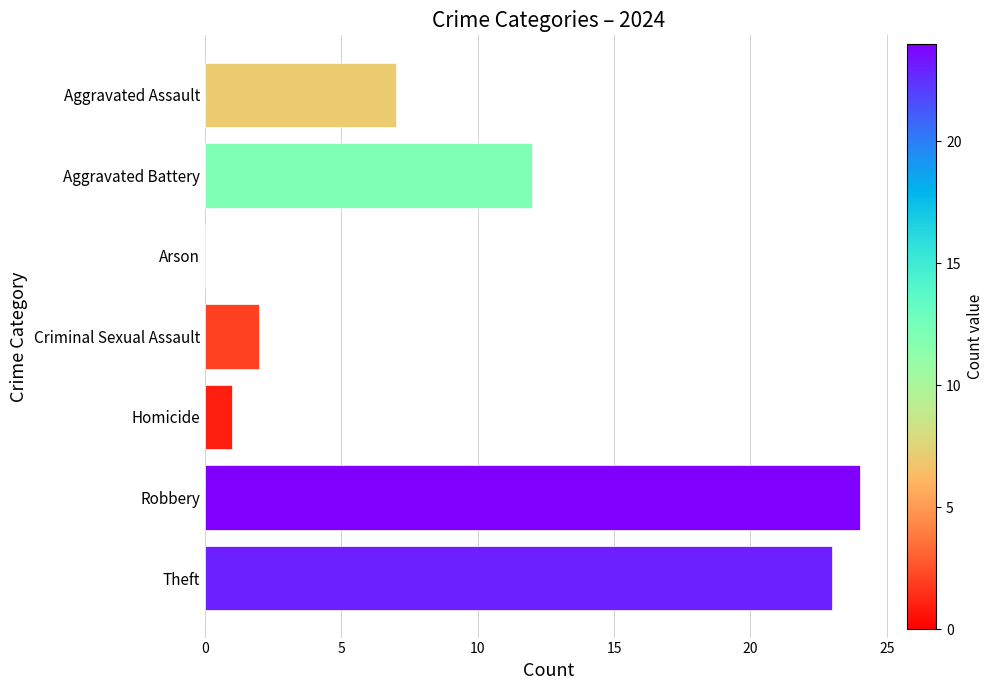

Reading top to bottom, list all the values displayed in this chart.

Aggravated Assault=7	Aggravated Battery=12	Arson=0	Criminal Sexual Assault=2	Homicide=1	Robbery=24	Theft=23